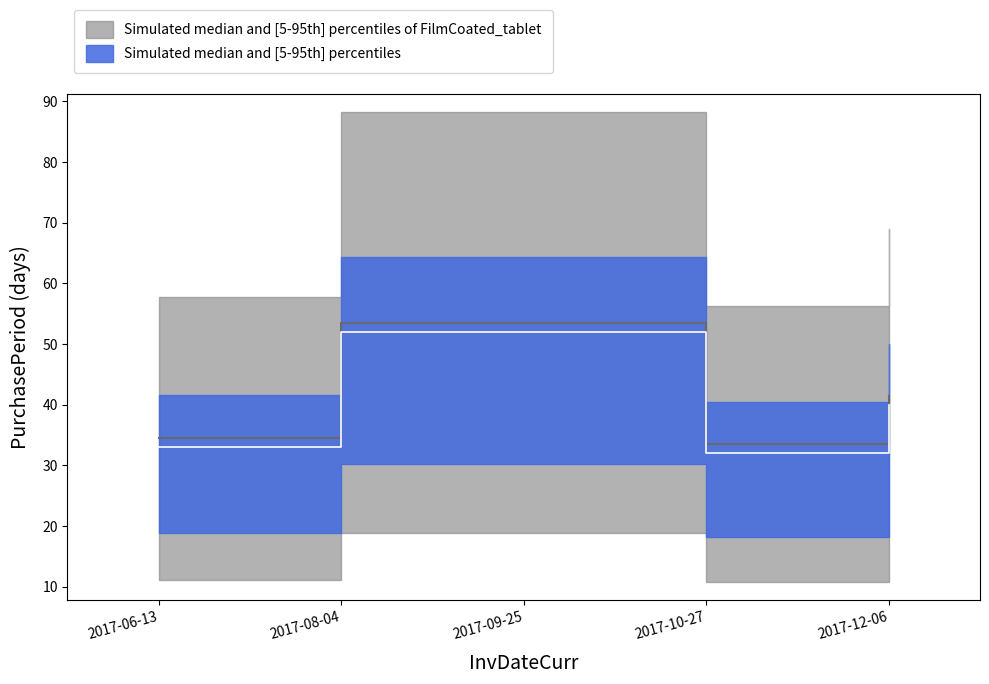

Rank the categories by value from highest to lowest.

2017-08-04, 2017-09-25, 2017-12-06, 2017-06-13, 2017-10-27